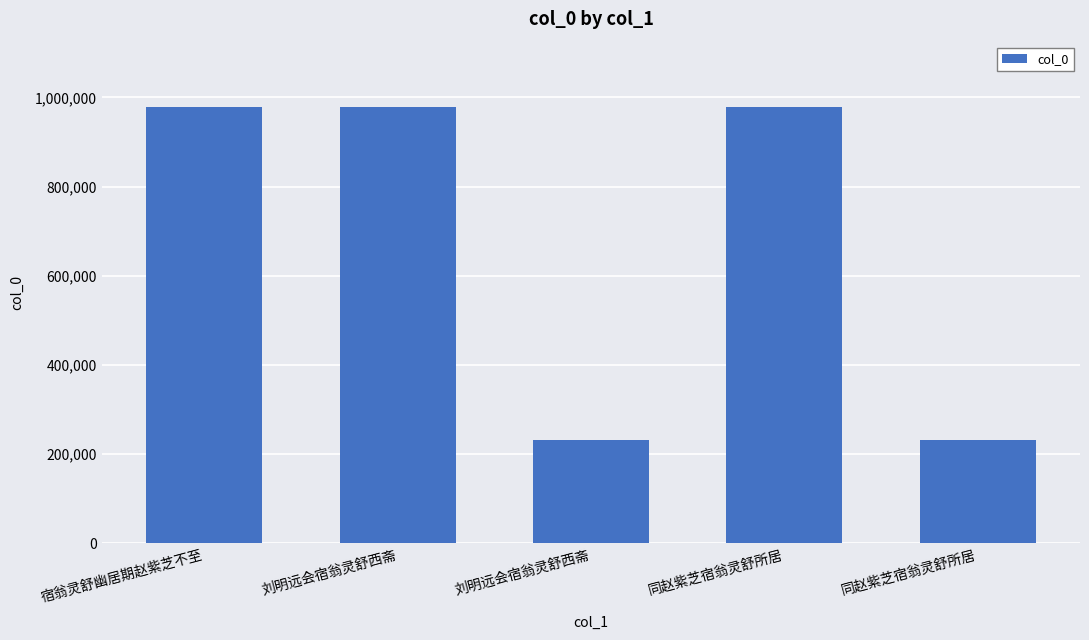

What is the label of the 3rd bar from the right?

刘明远会宿翁灵舒西斋